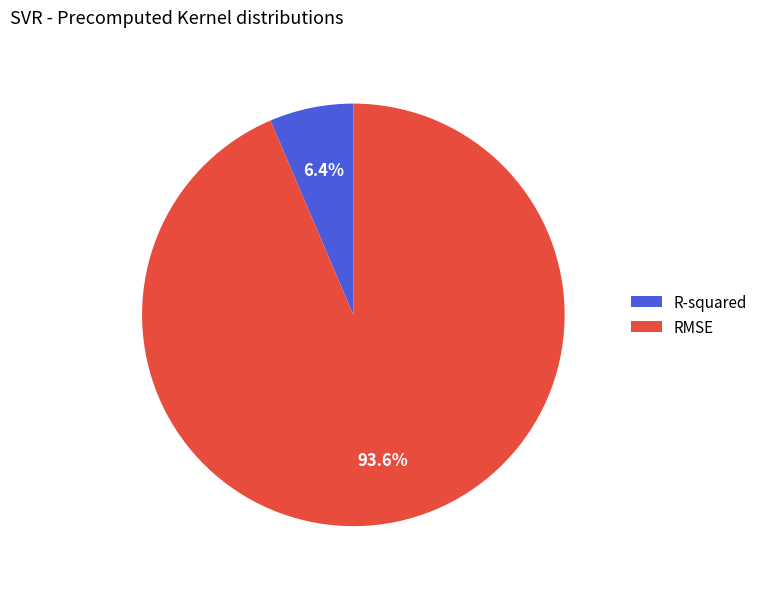

True or false: R-squared accounts for 6% of the total.

True